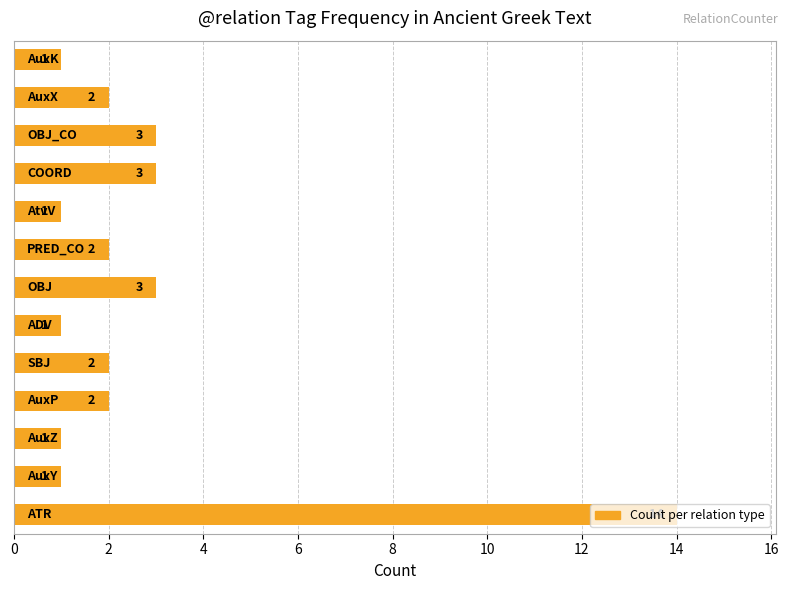

What is the maximum value shown in the chart?

14